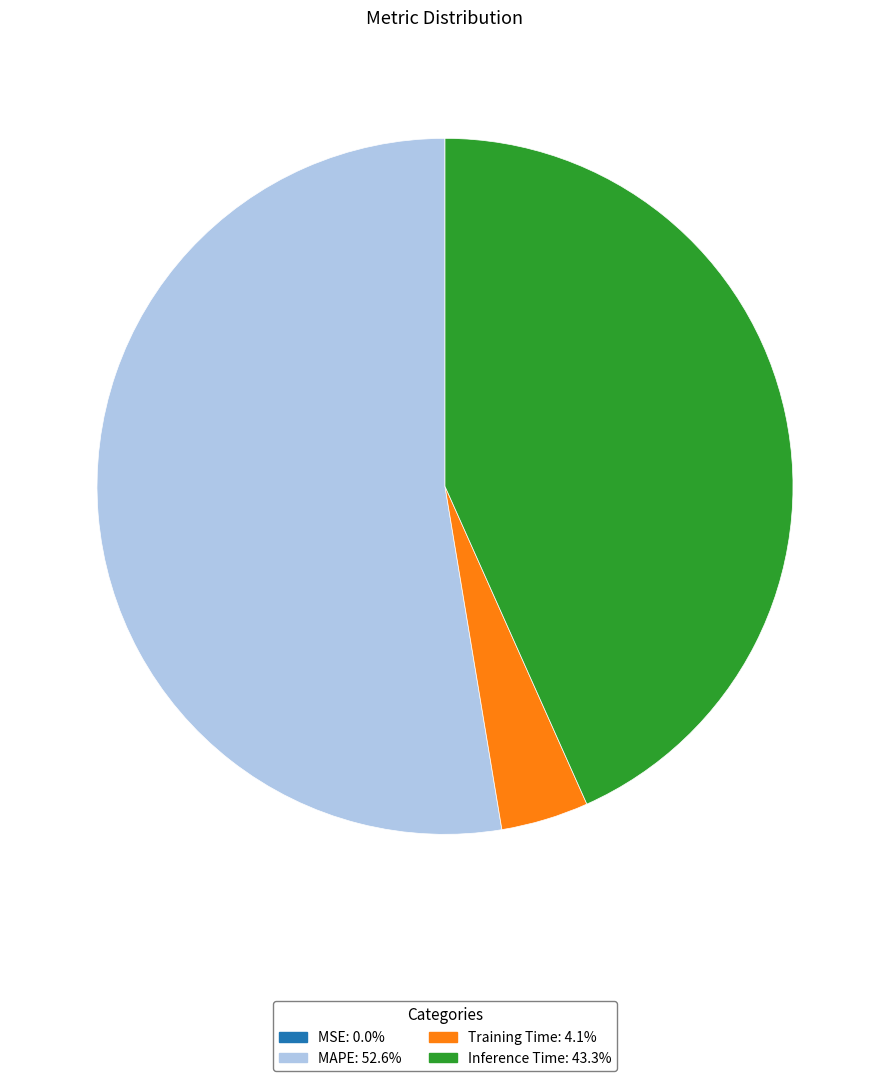

Is it true that Inference Time is 43% of the pie?

True